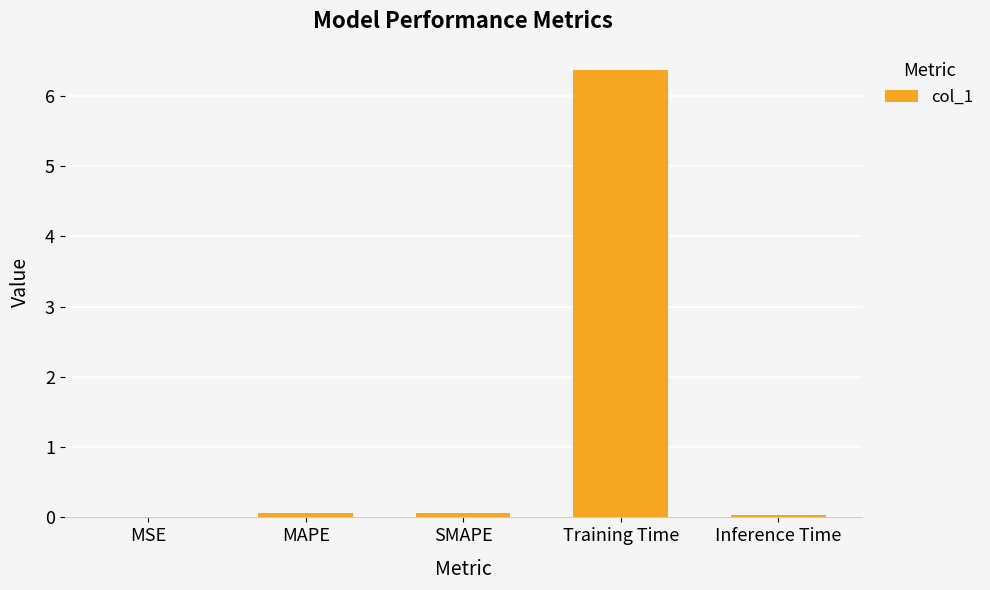

Does the chart contain stacked bars?

No